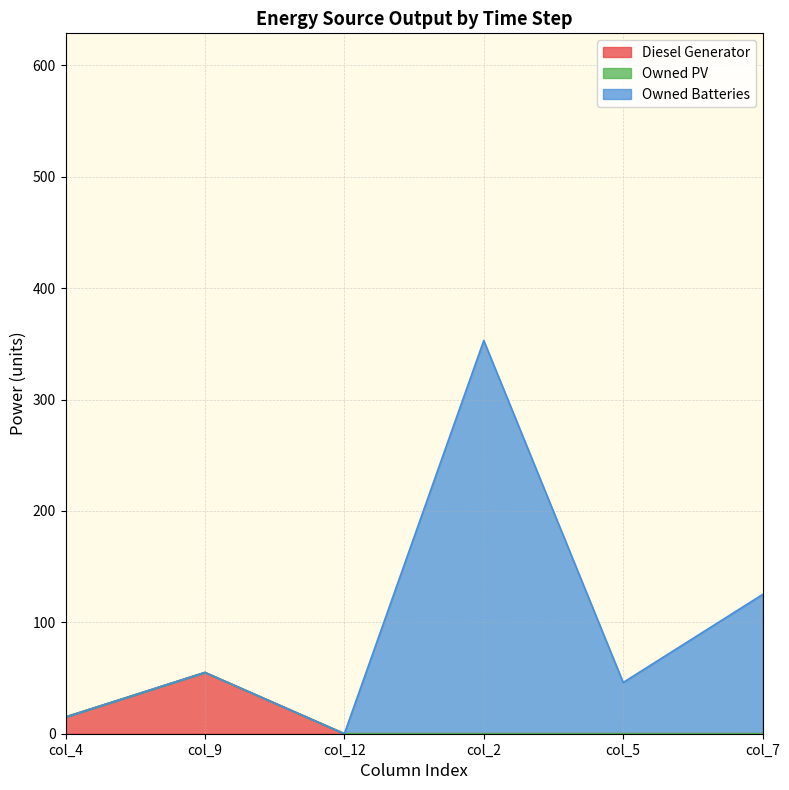

What is the highest value of the Diesel Generator series?

55.0